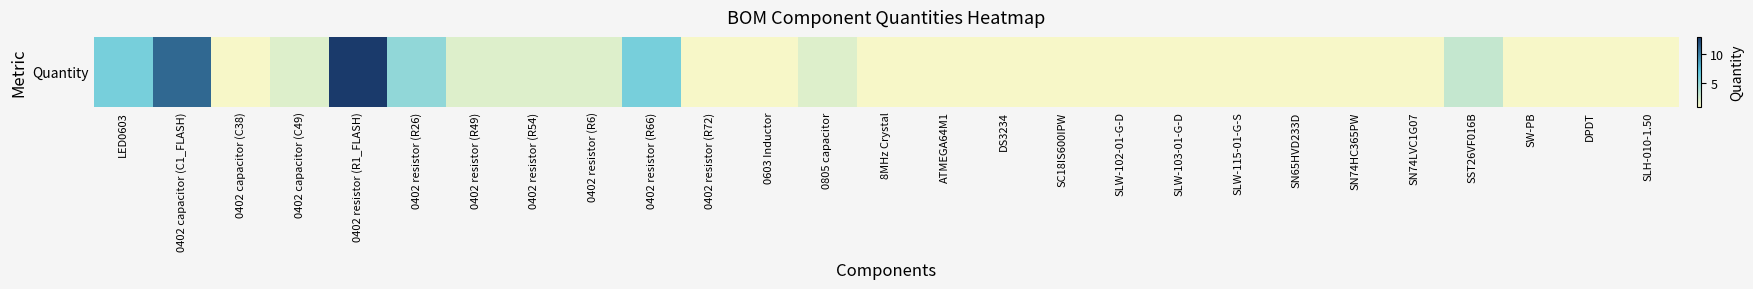

Reading left to right, what are all the values shown in this chart?

LED0603=6	0402 capacitor (C1_FLASH)=11	0402 capacitor (C38)=1	0402 capacitor (C49)=2	0402 resistor (R1_FLASH)=13	0402 resistor (R26)=5	0402 resistor (R49)=2	0402 resistor (R54)=2	0402 resistor (R6)=2	0402 resistor (R66)=6	0402 resistor (R72)=1	0603 Inductor=1	0805 capacitor=2	8MHz Crystal=1	ATMEGA64M1=1	DS3234=1	SC18IS600IPW=1	SLW-102-01-G-D=1	SLW-103-01-G-D=1	SLW-115-01-G-S=1	SN65HVD233D=1	SN74HC365PW=1	SN74LVC1G07=1	SST26VF016B=3	SW-PB=1	DPDT=1	SLH-010-1.50=1